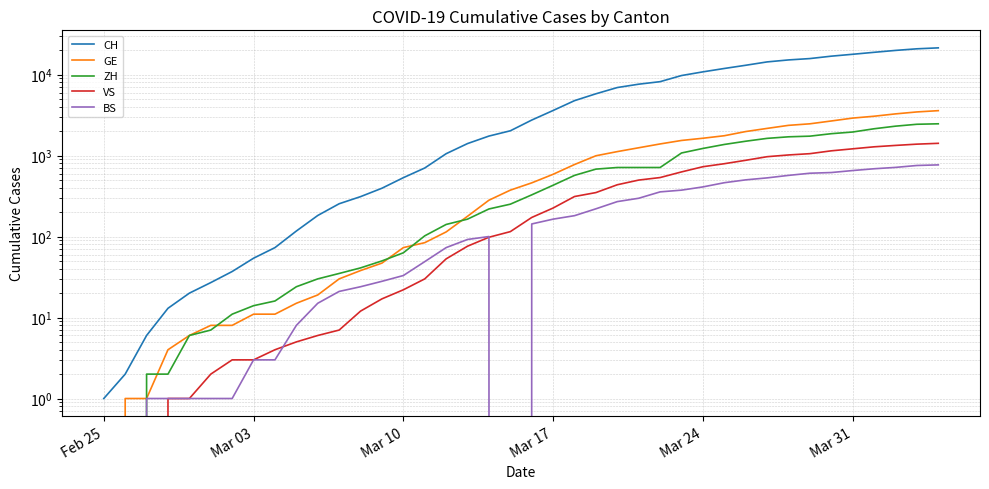

What is the maximum value for ZH?

2467